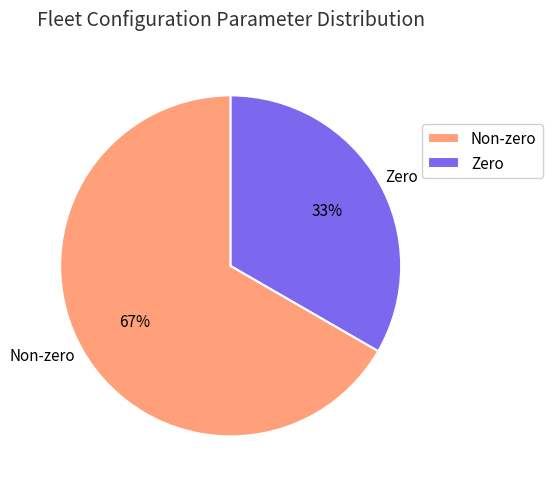

Count the number of slices in the pie.

2